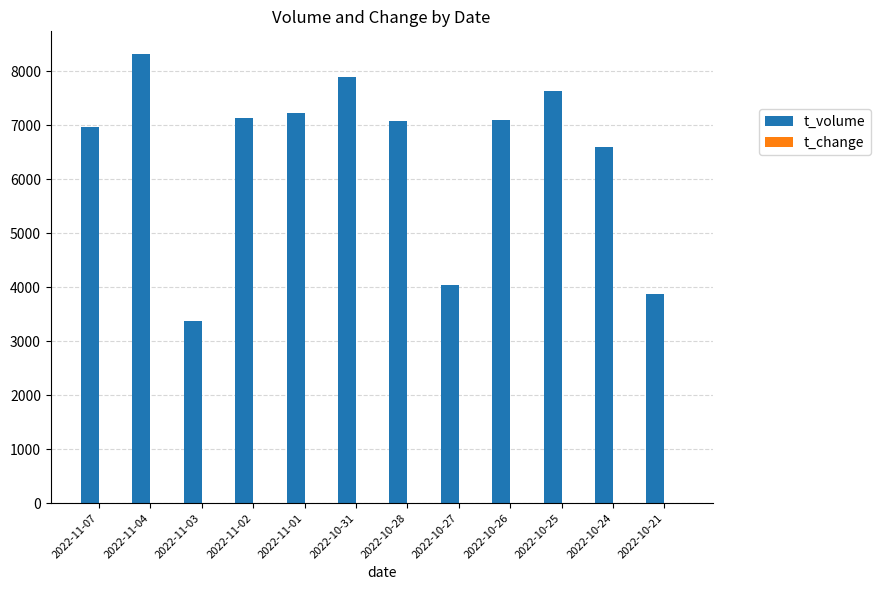

How many series are shown in this chart?

2